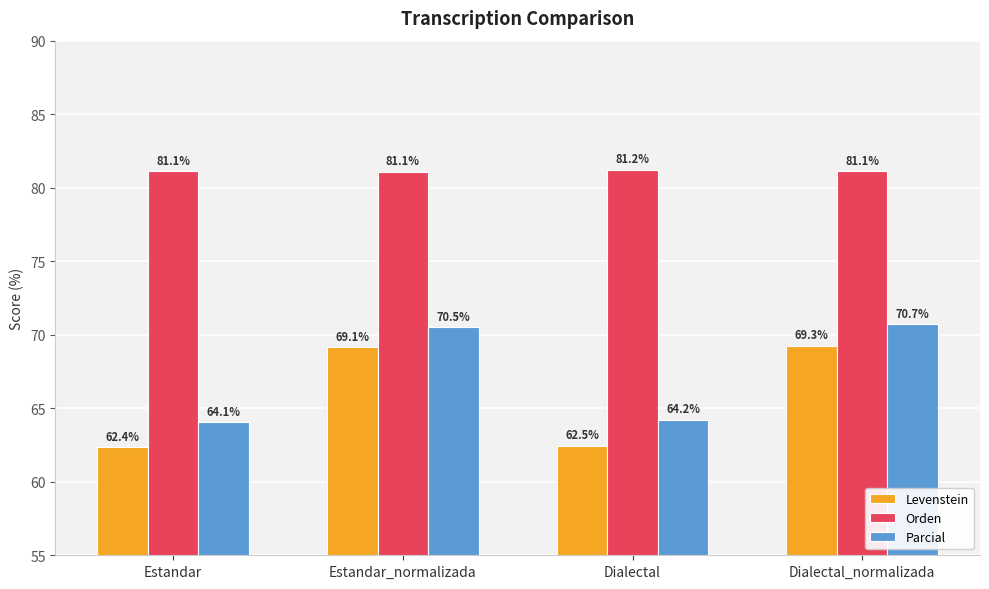

How many bars are there in total?

12